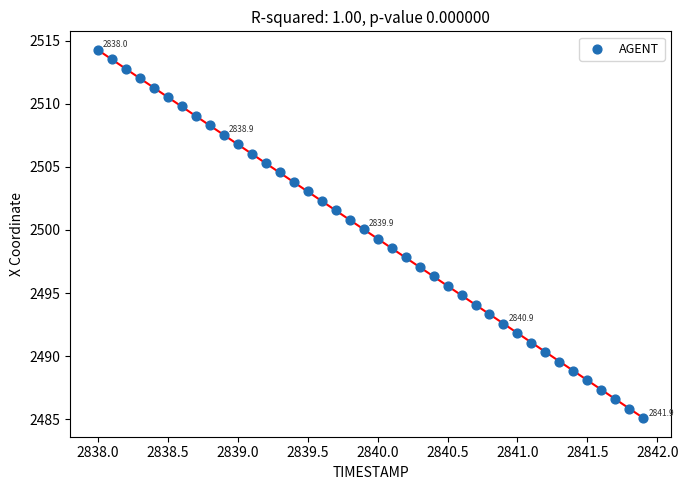

What is the range of Y values (max minus min)?

29.2